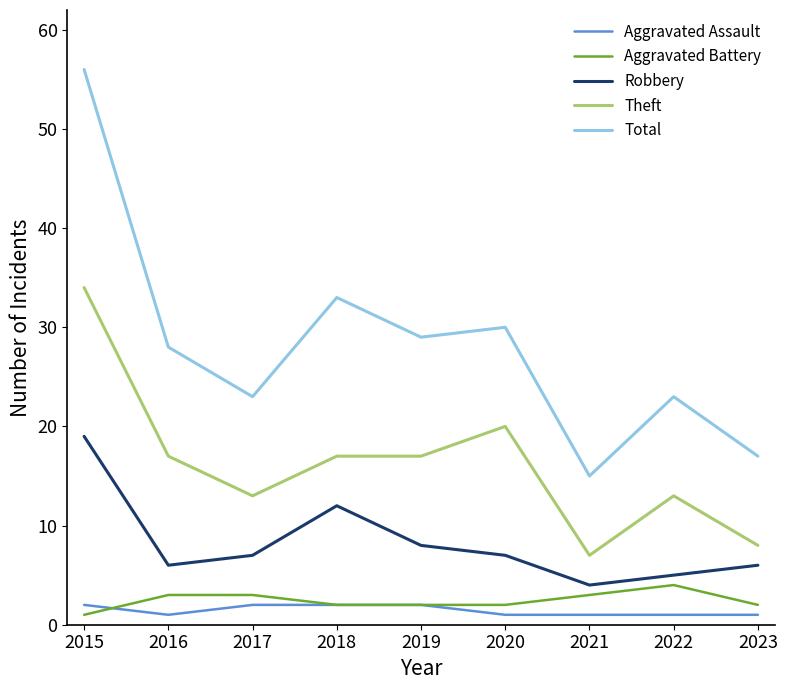

Reading left to right, transcribe all the data shown in this chart.

Aggravated Assault: 2	1	2	2	2	1	1	1	1
Aggravated Battery: 1	3	3	2	2	2	3	4	2
Robbery: 19	6	7	12	8	7	4	5	6
Theft: 34	17	13	17	17	20	7	13	8
Total: 56	28	23	33	29	30	15	23	17